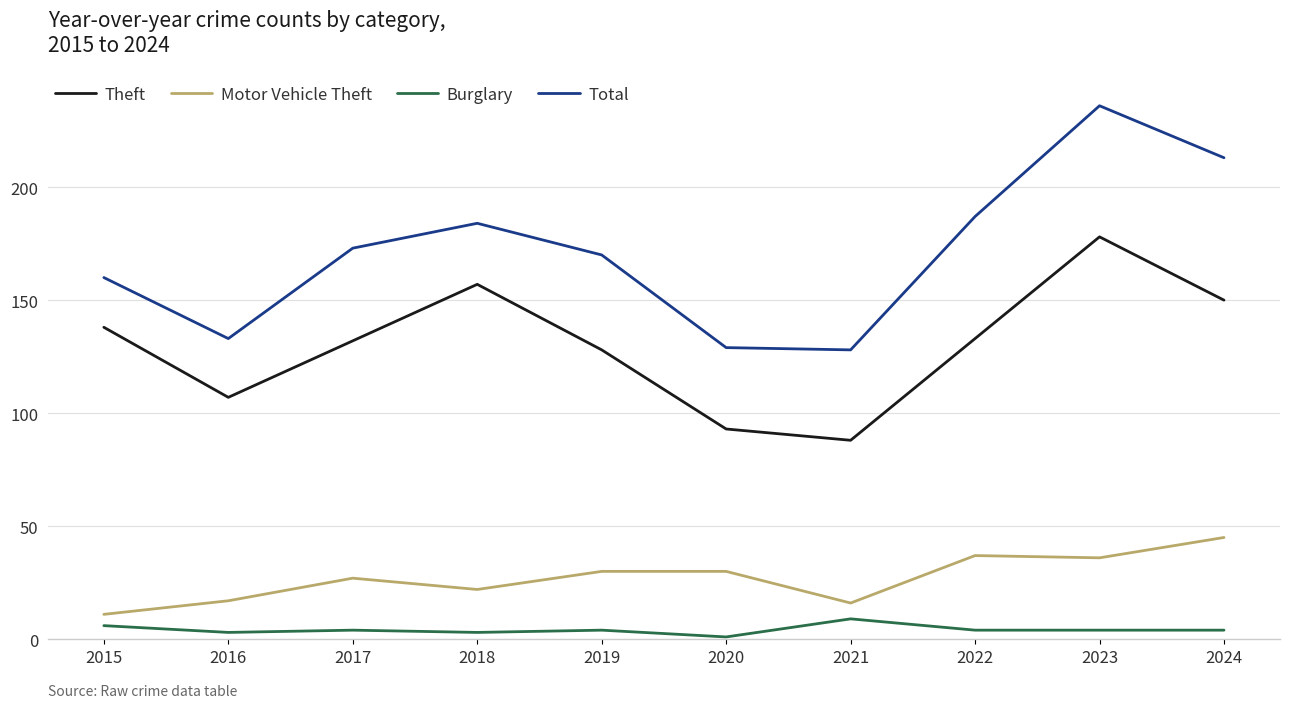

What is the approximate value of Burglary at 2015?

6